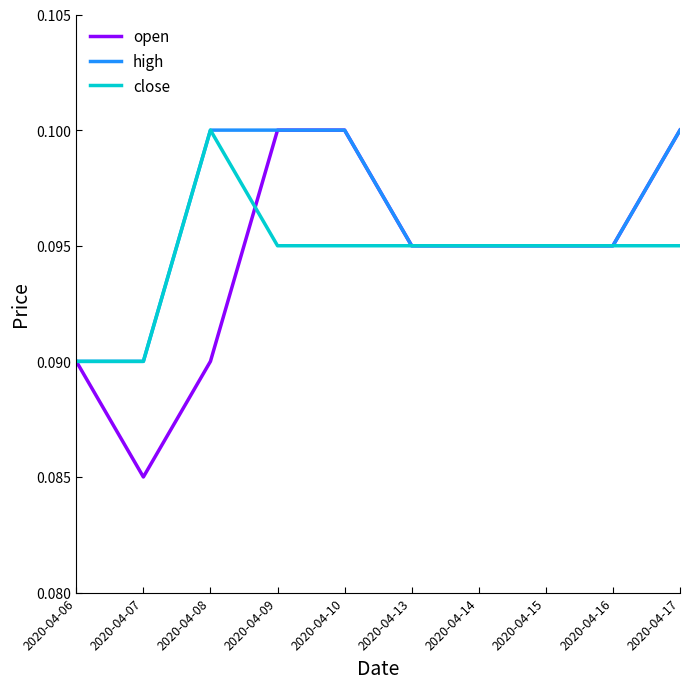

The open series shows 0.0 at 2020-04-16. True or false?

False